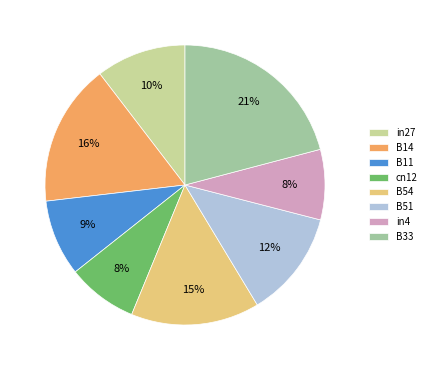

To the nearest percent, what is the difference between the cn12 and B54 slice percentages?

7%